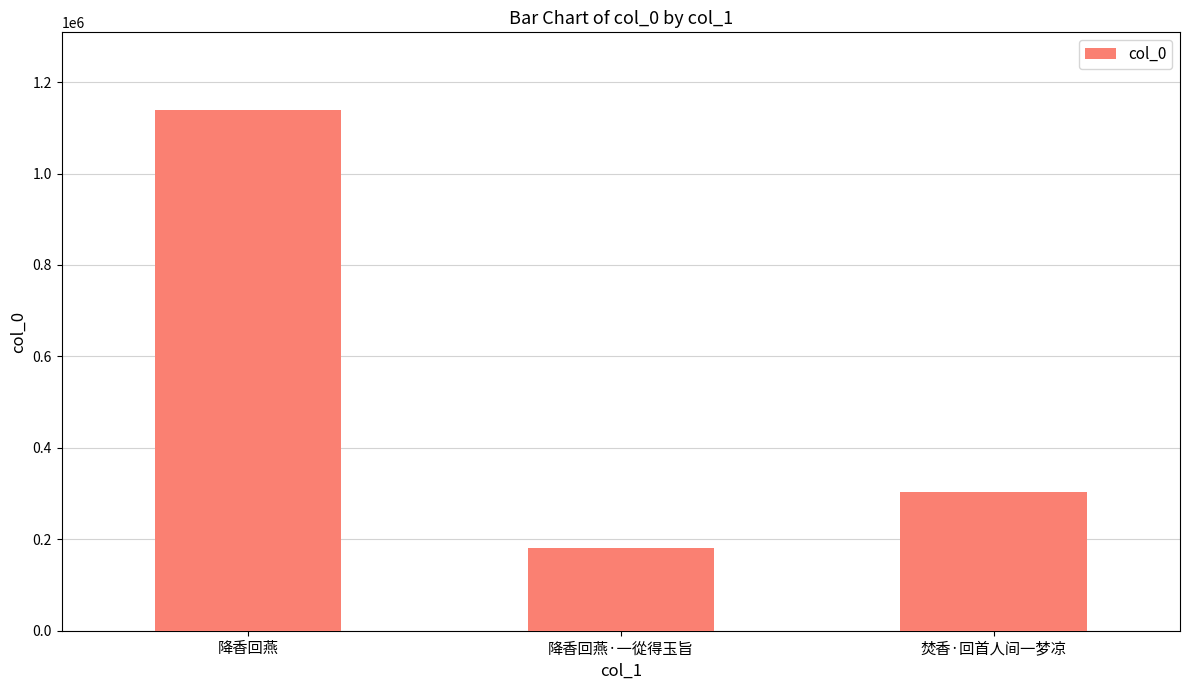

How many values are between 181410 and 1138163?

3